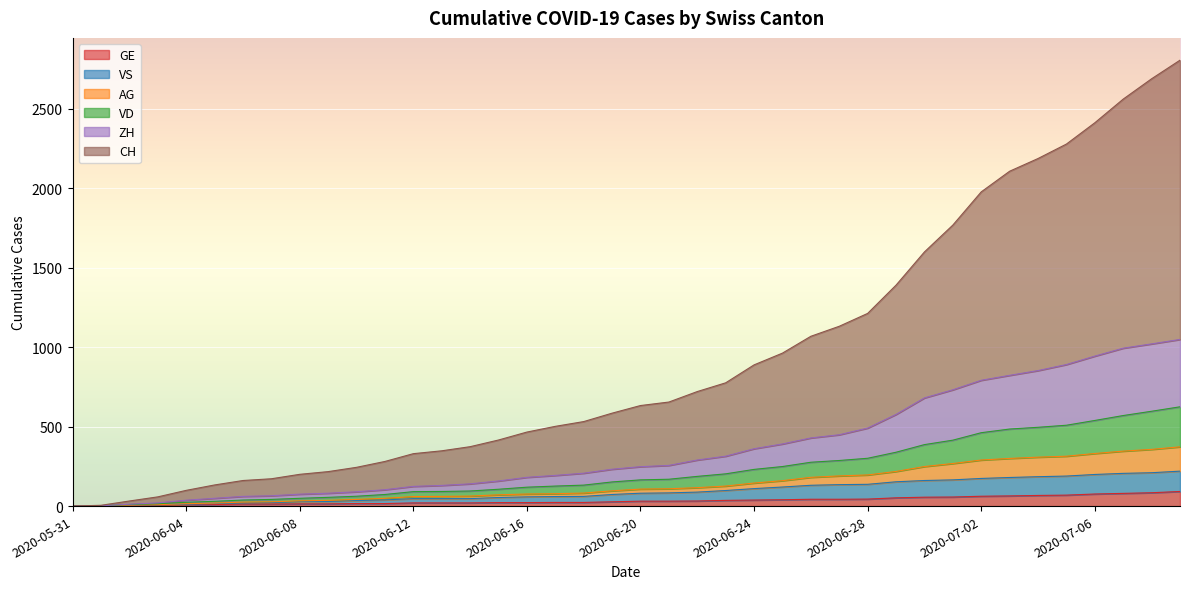

The AG series shows 131 at 2020-06-26. True or false?

False